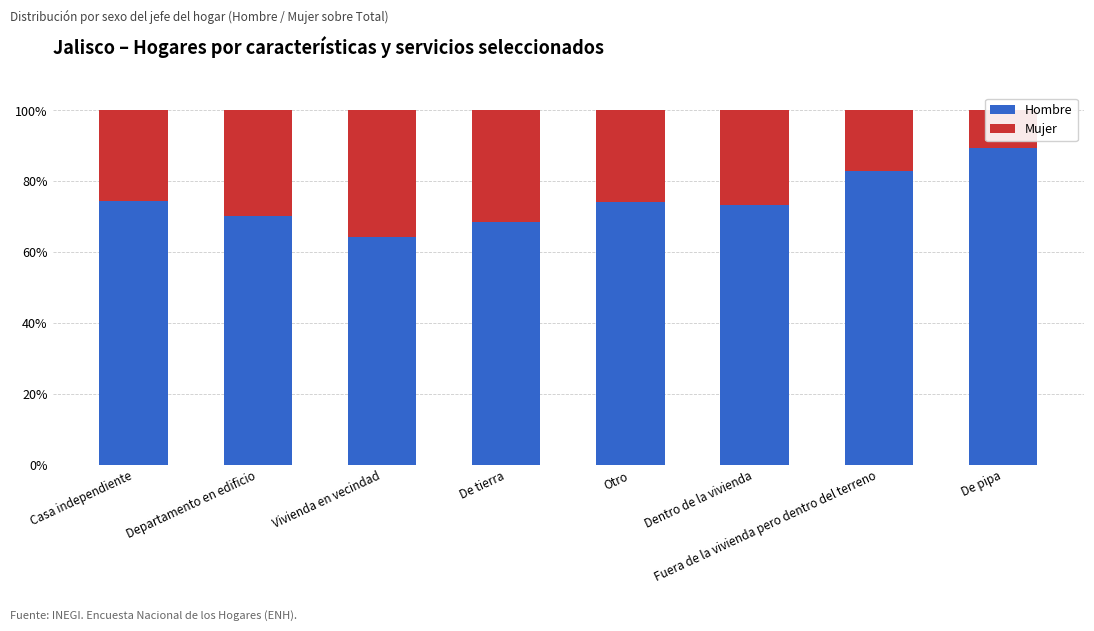

List the series in order of their peak value, highest first.

Hombre, Mujer